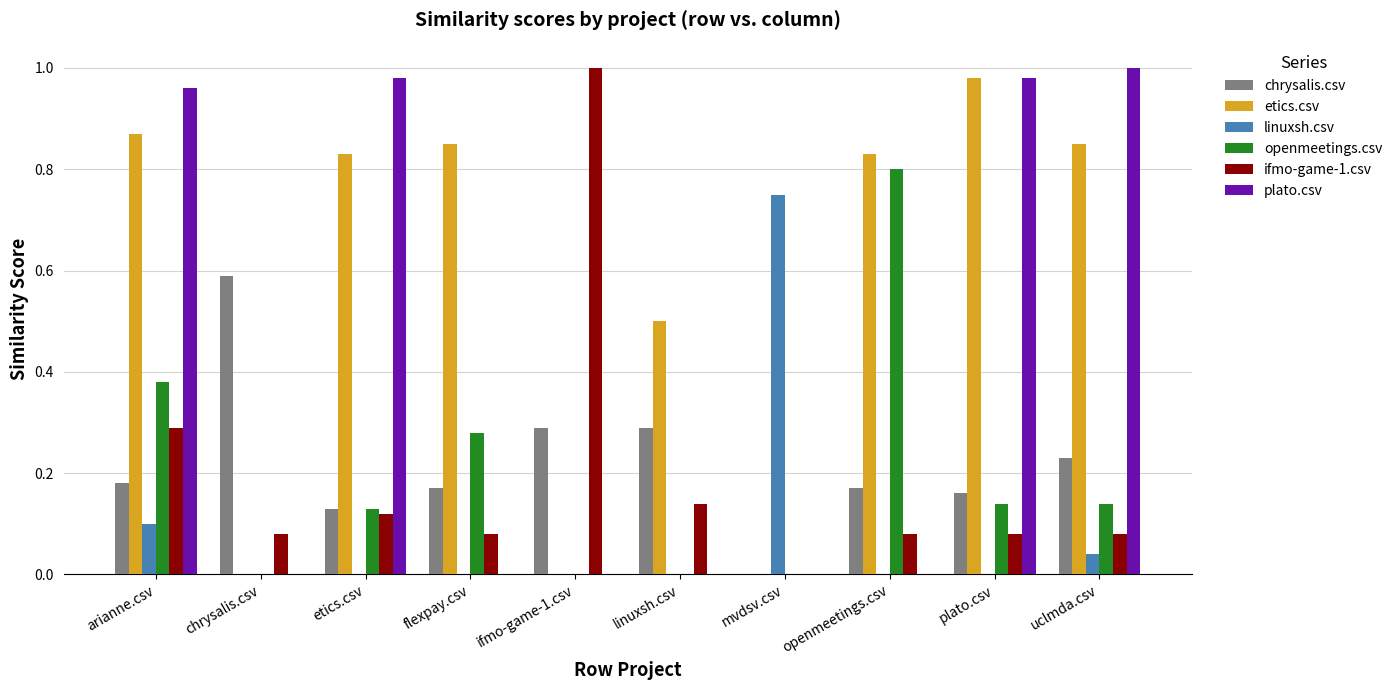

Are the bars grouped side by side (vs. stacked)?

Yes